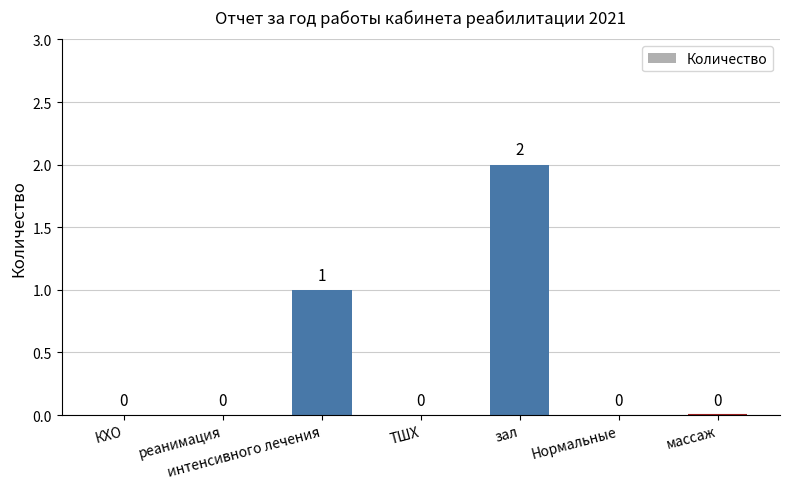

Reading right to left, list all the values displayed in this chart.

массаж=0	Нормальные=0	зал=2	ТШХ=0	интенсивного лечения=1	реанимация=0	КХО=0